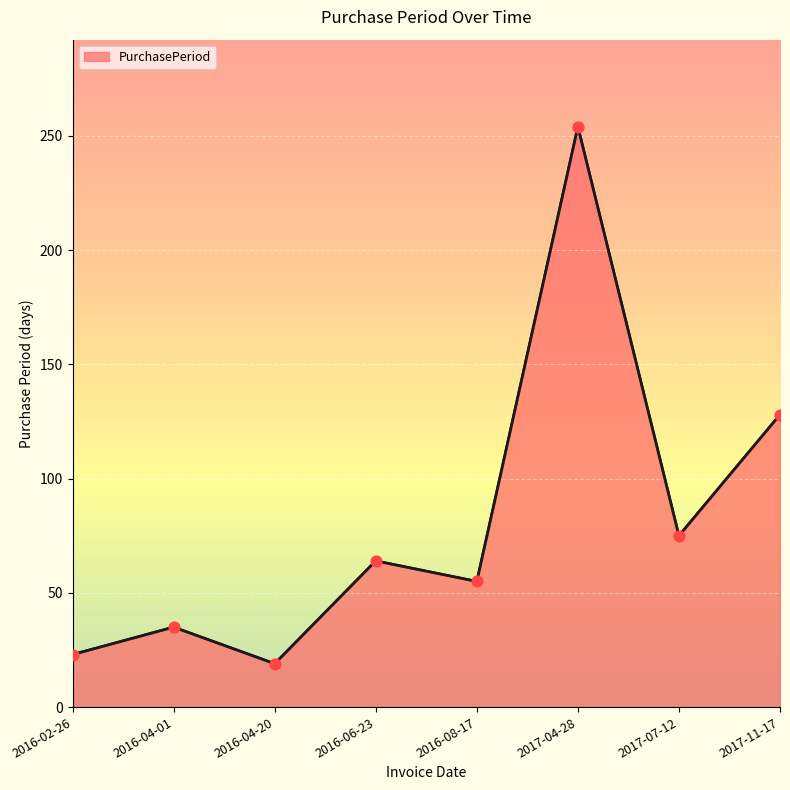

Which has a higher value, 2016-08-17 or 2016-02-26?

2016-08-17